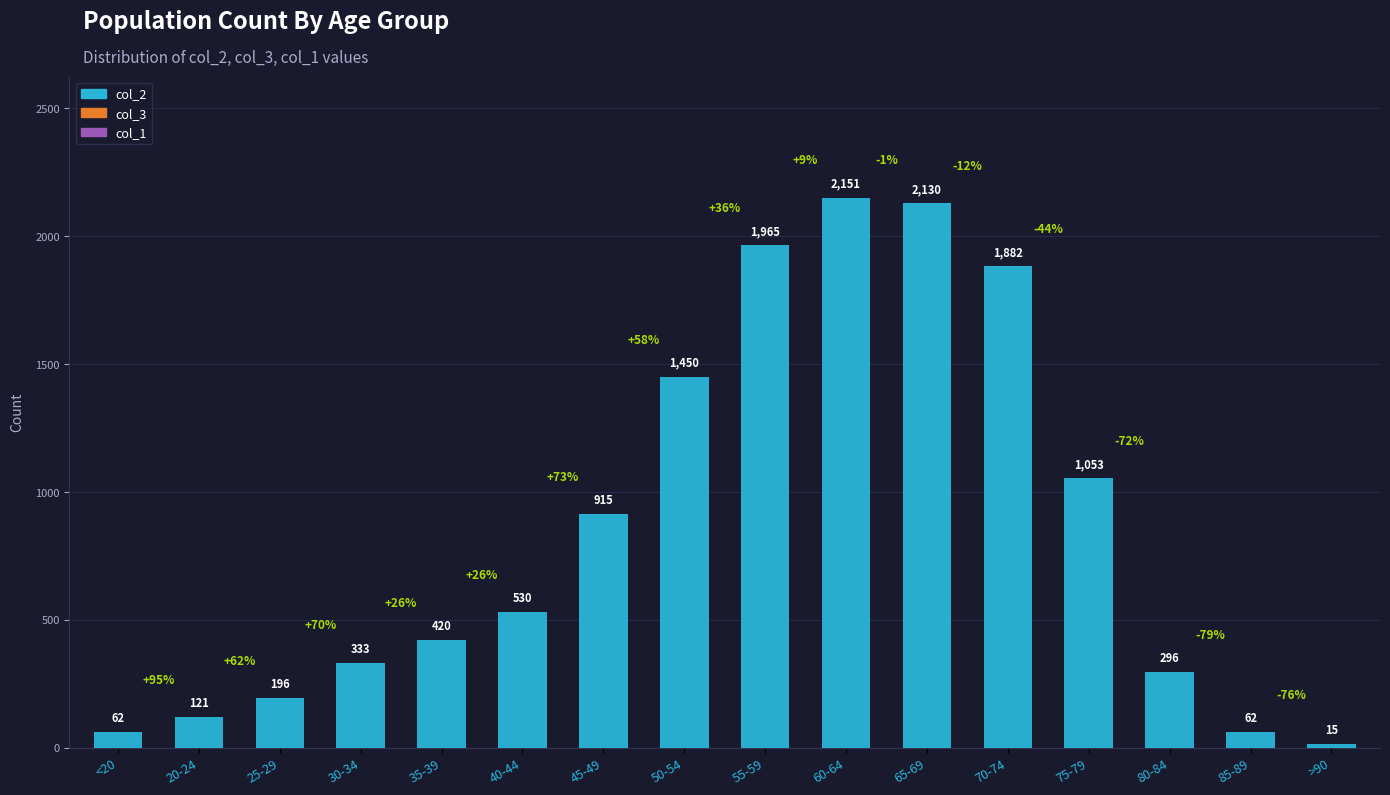

What is the difference between the maximum and minimum values?

2136